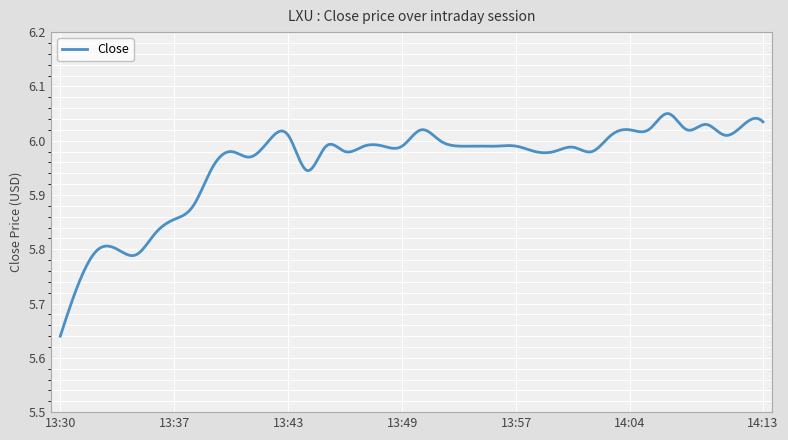

What is the difference between the maximum and minimum values?

0.4